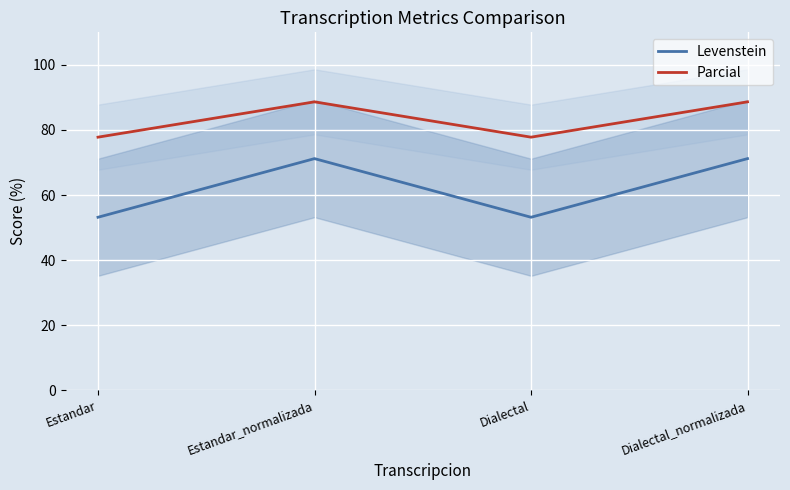

What position from the left is Dialectal?

3